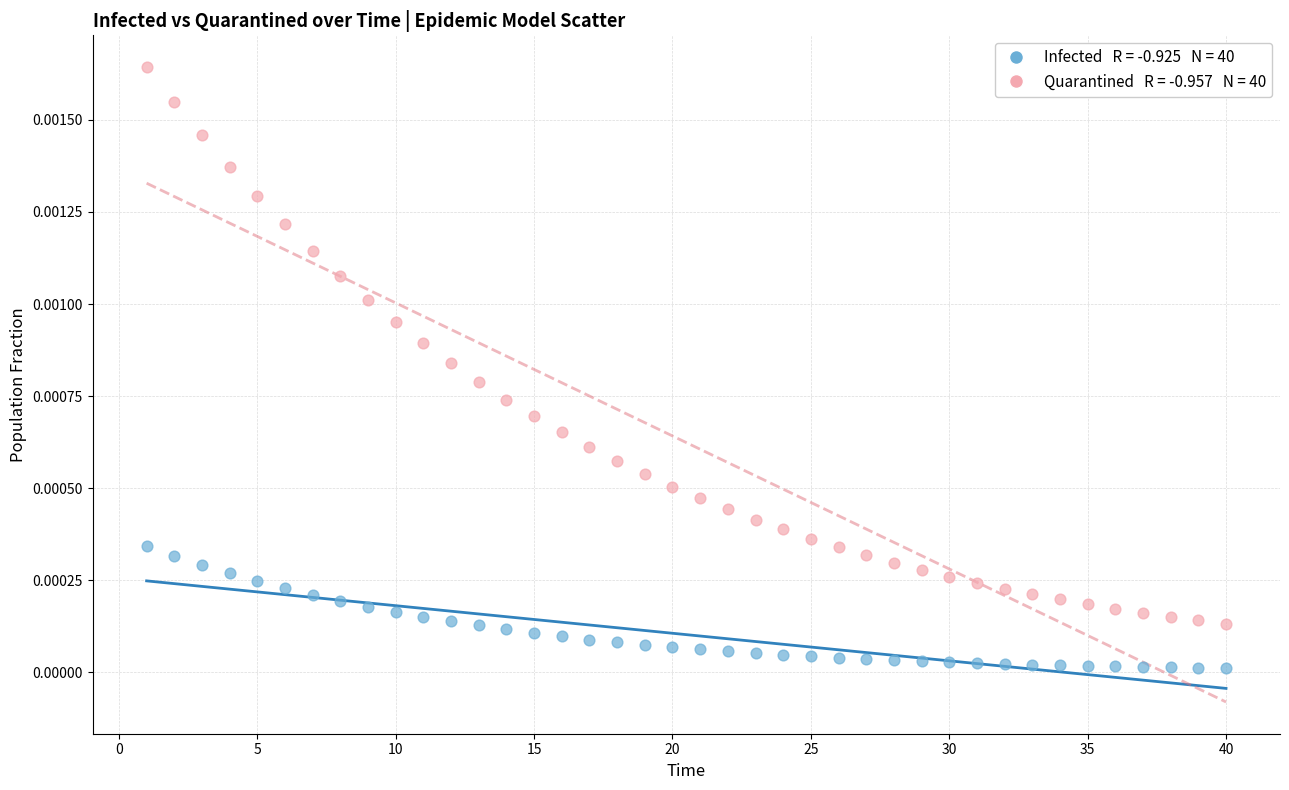

Across all data points, what is the range of X values (max minus min)?

39.0